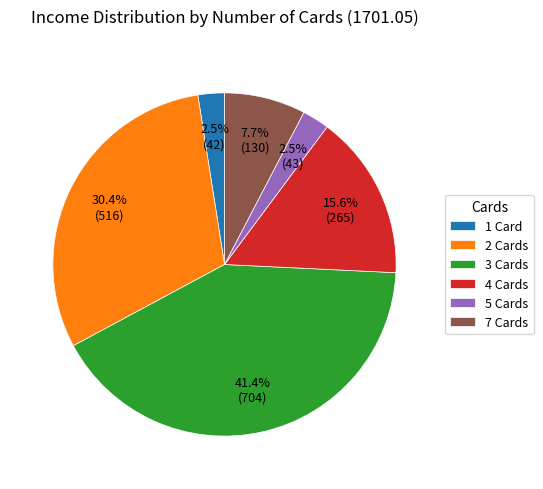

Combined, do 3 Cards and 5 Cards account for over 50%?

No